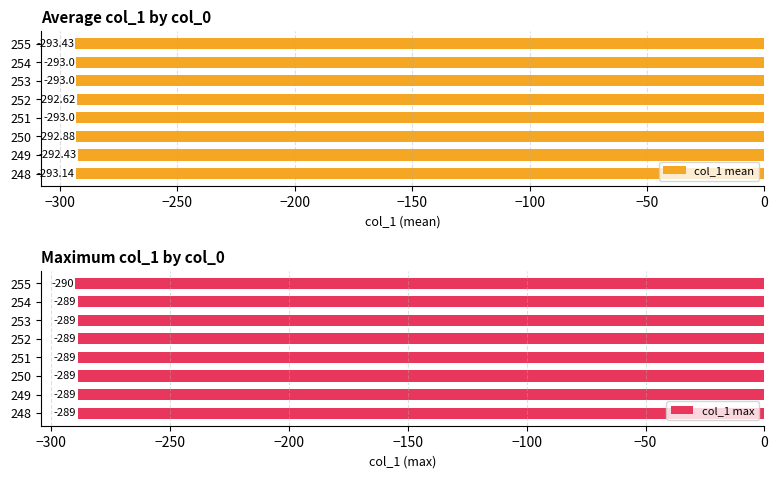

What is the minimum value shown in the chart?

-293.4